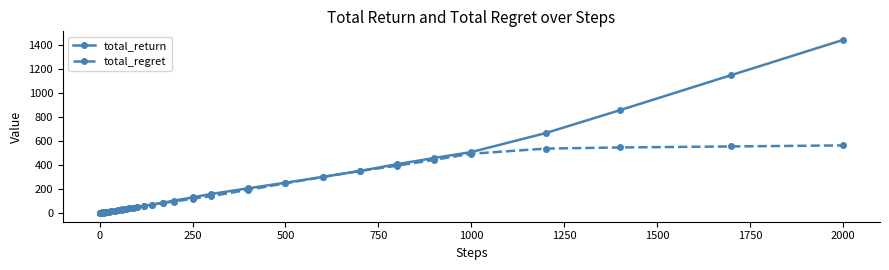

What is the maximum value for total_return?

1437.7